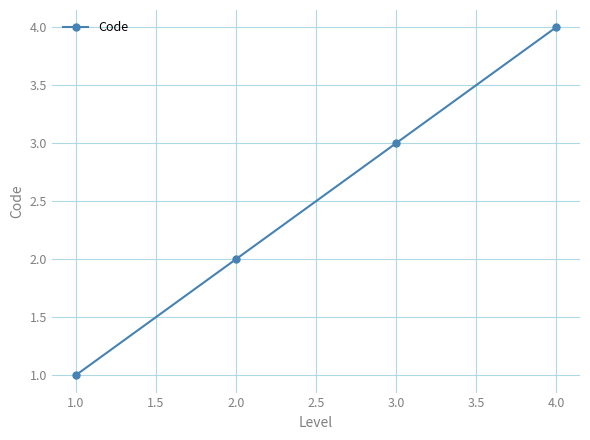

Count the number of data series in this chart.

1